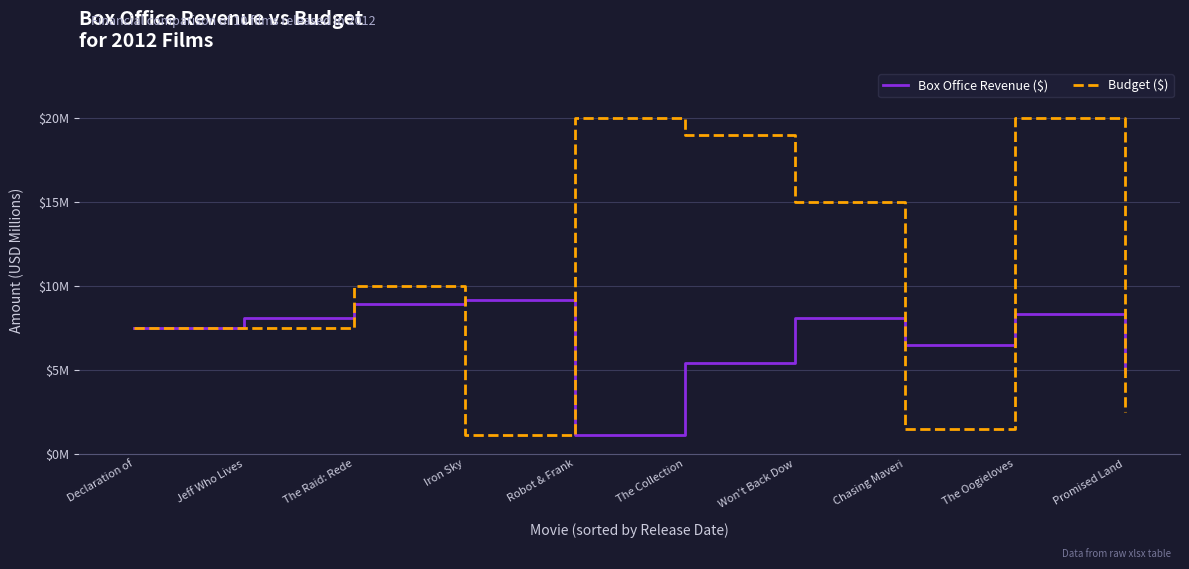

What is the label of the 3rd point from the right?

Chasing Maveri